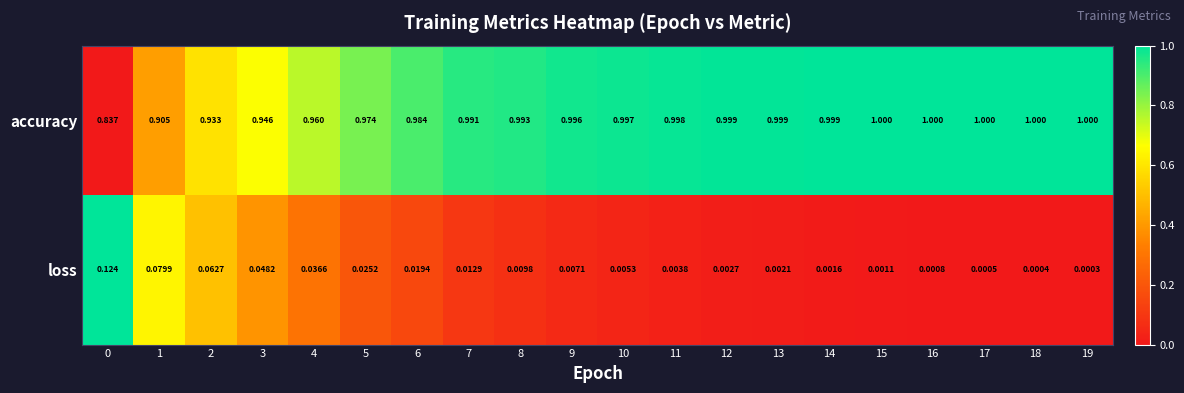

Which series changed the most between 17 and 19?

loss